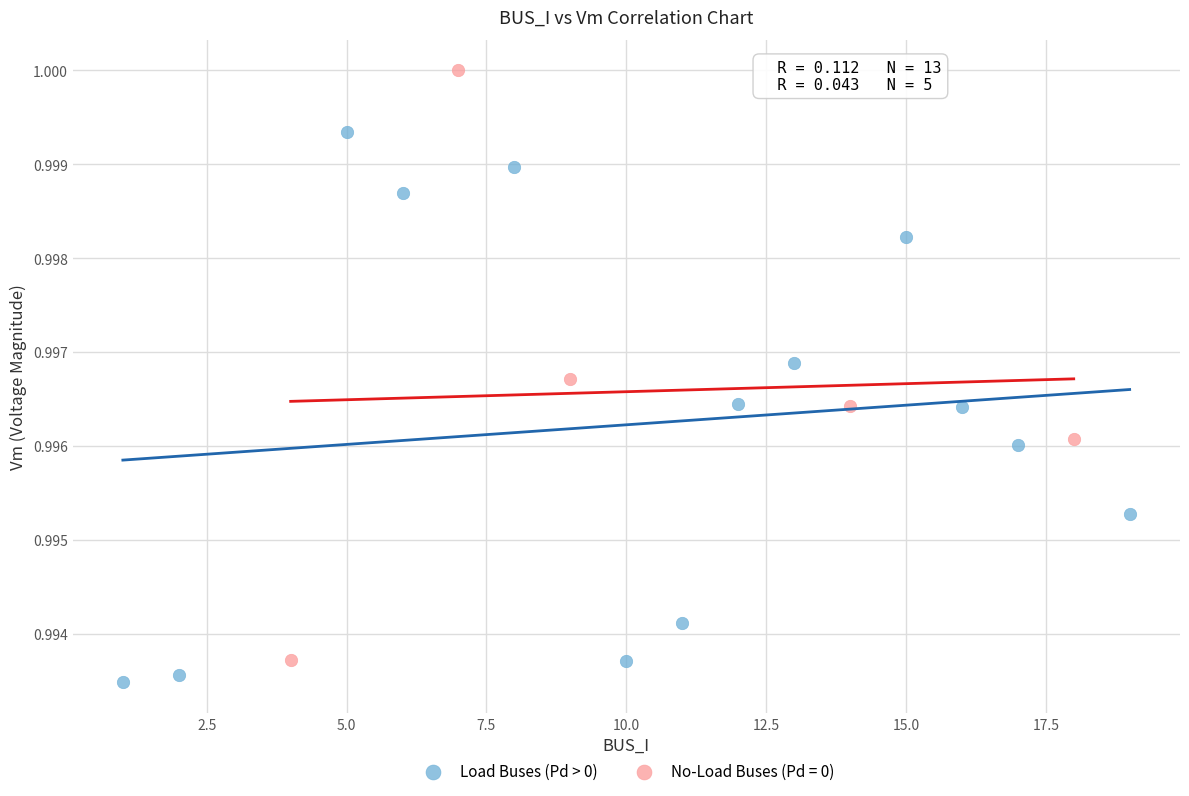

Which series contains the highest Y value?

No-Load Buses (Pd = 0)